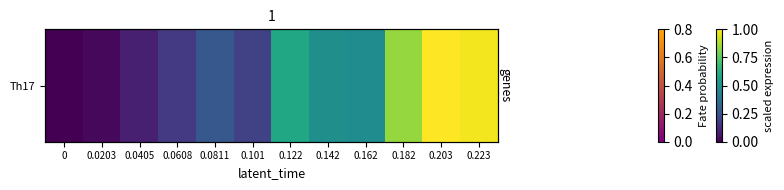

The value at 0.122 is 6.8. True or false?

True